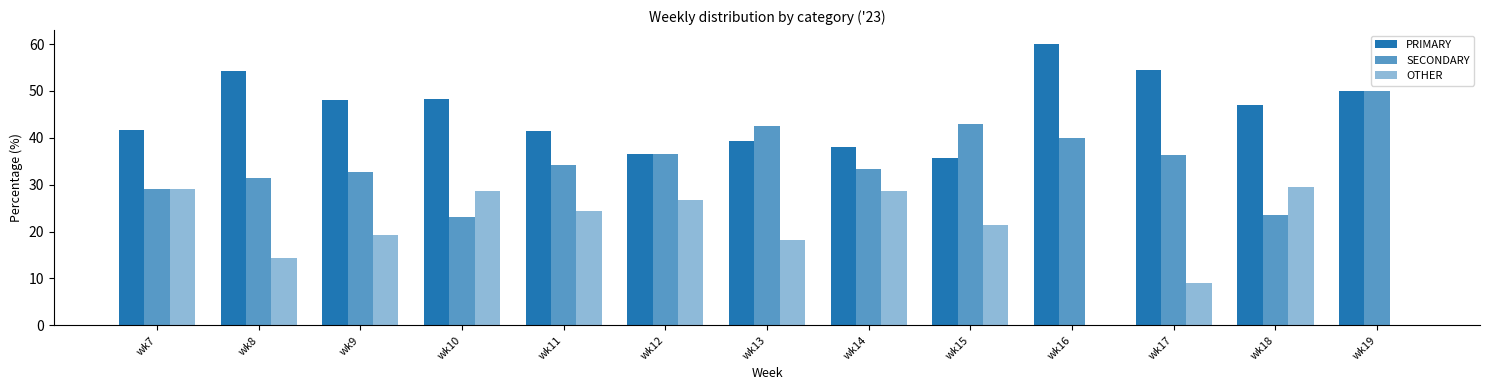

What is the minimum value for SECONDARY?

23.2